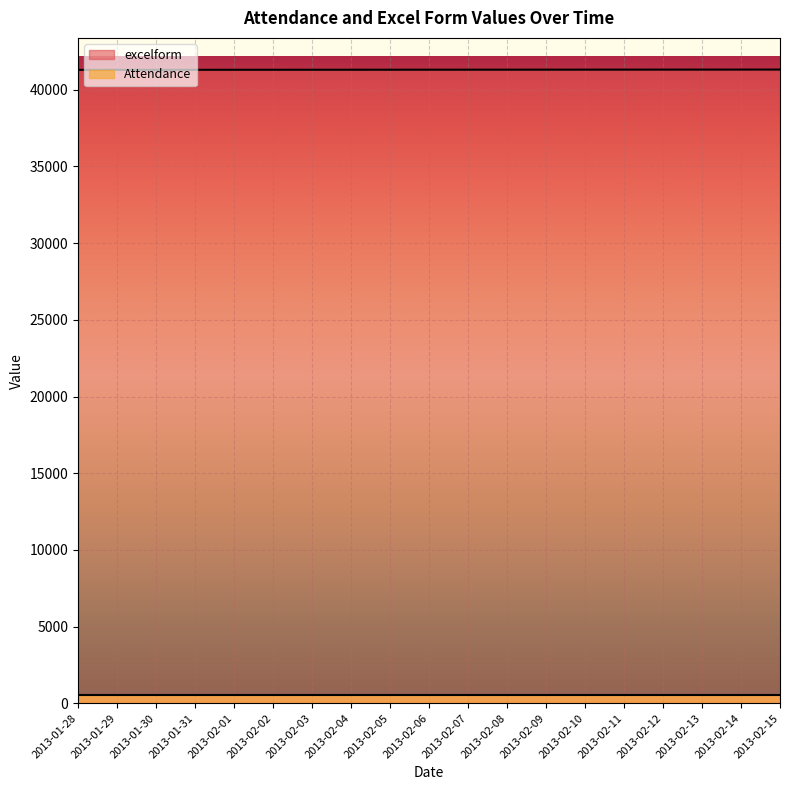

How many distinct data groups are displayed?

2